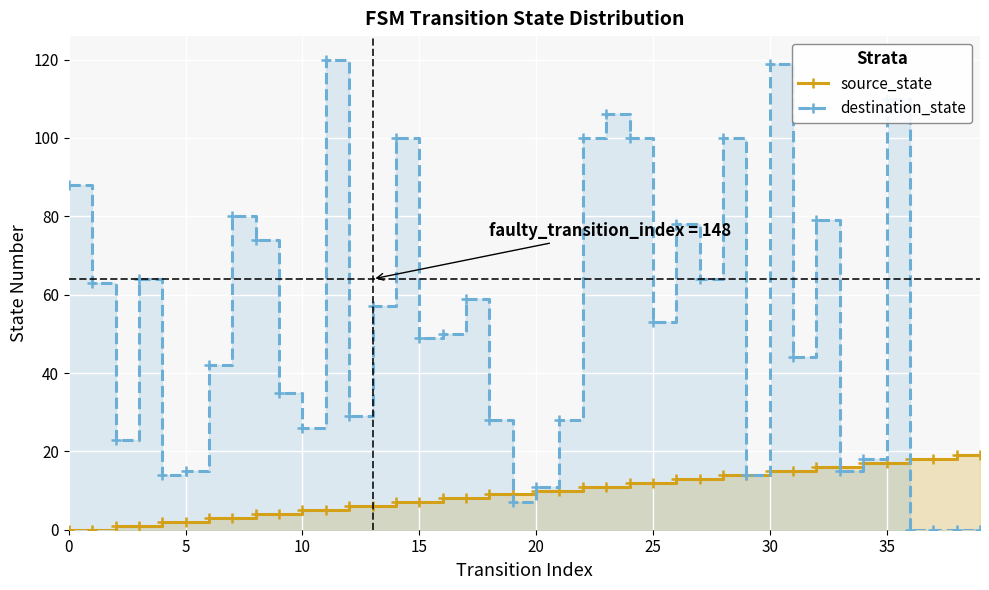

Reading left to right, extract all data points from this chart.

source_state: 0	0	1	1	2	2	3	3	4	4	5	5	6	6	7	7	8	8	9	9	10	10	11	11	12	12	13	13	14	14	15	15	16	16	17	17	18	18	19	19
destination_state: 88	63	23	64	14	15	42	80	74	35	26	120	29	57	100	49	50	59	28	7	11	28	100	106	100	53	78	64	100	14	119	44	79	15	18	110	0	0	0	0